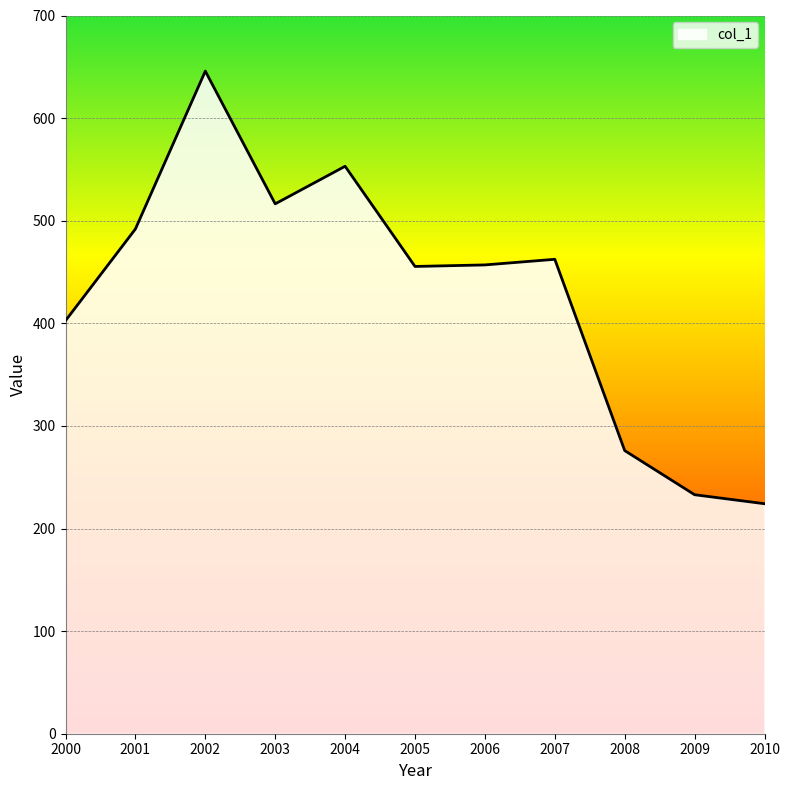

At which category does the data reach its first local valley?

2003